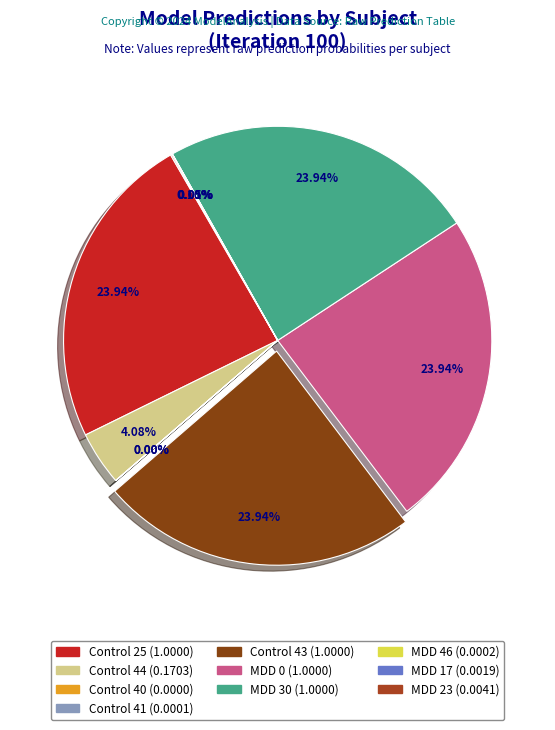

Count the number of slices in the pie.

10